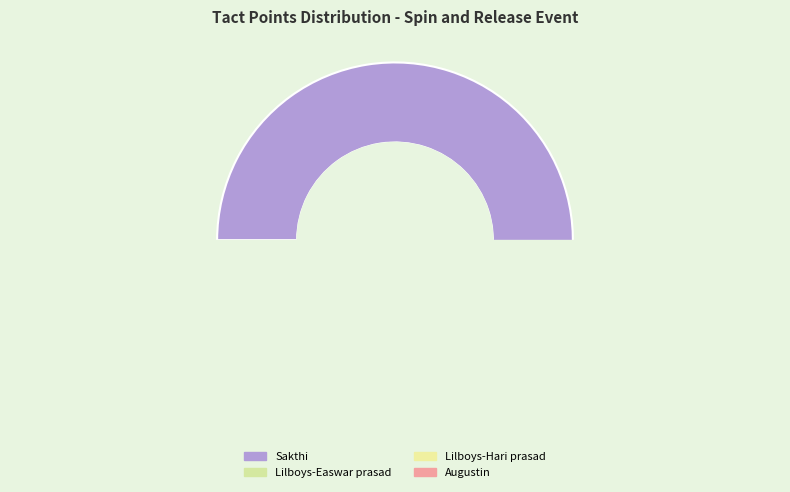

Is the sum of Lilboys-Easwar prasad and Augustin greater than half?

No